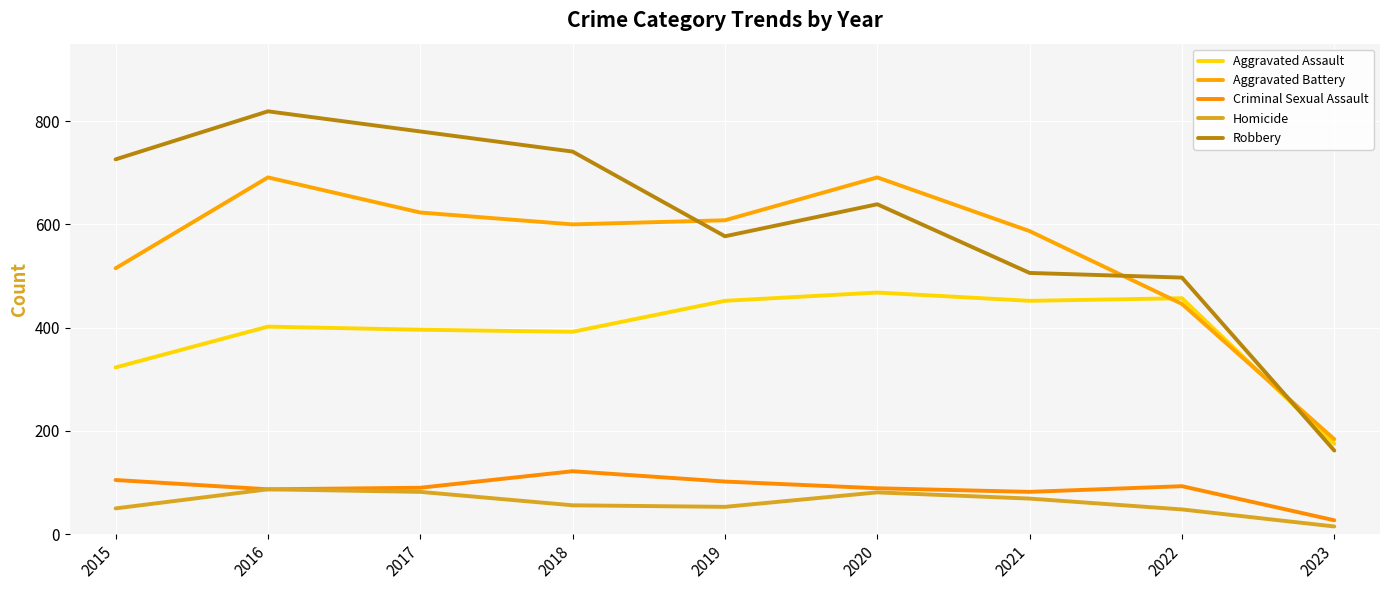

At which label is Robbery closest to 490?

2022